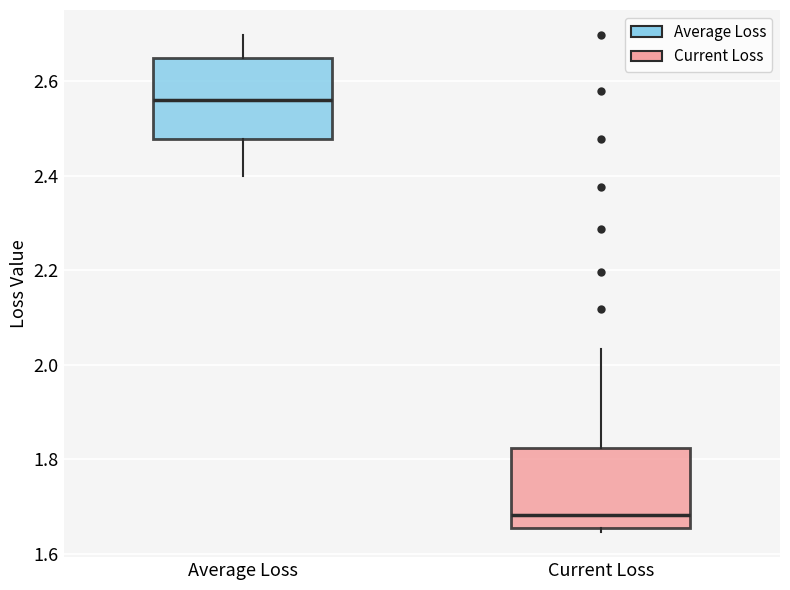

Reading left to right, transcribe this box plot: for each box, give where its median line is, the range the box spans, and where its two whiskers end, as read against the y-axis. The values are not printed on the chart, so give them approximately, as read against the axis.

Average Loss: median 2.56, box 2.48 to 2.64, whiskers 2.40 to 2.70
Current Loss: median 1.68, box 1.66 to 1.82, whiskers 1.64 to 2.04